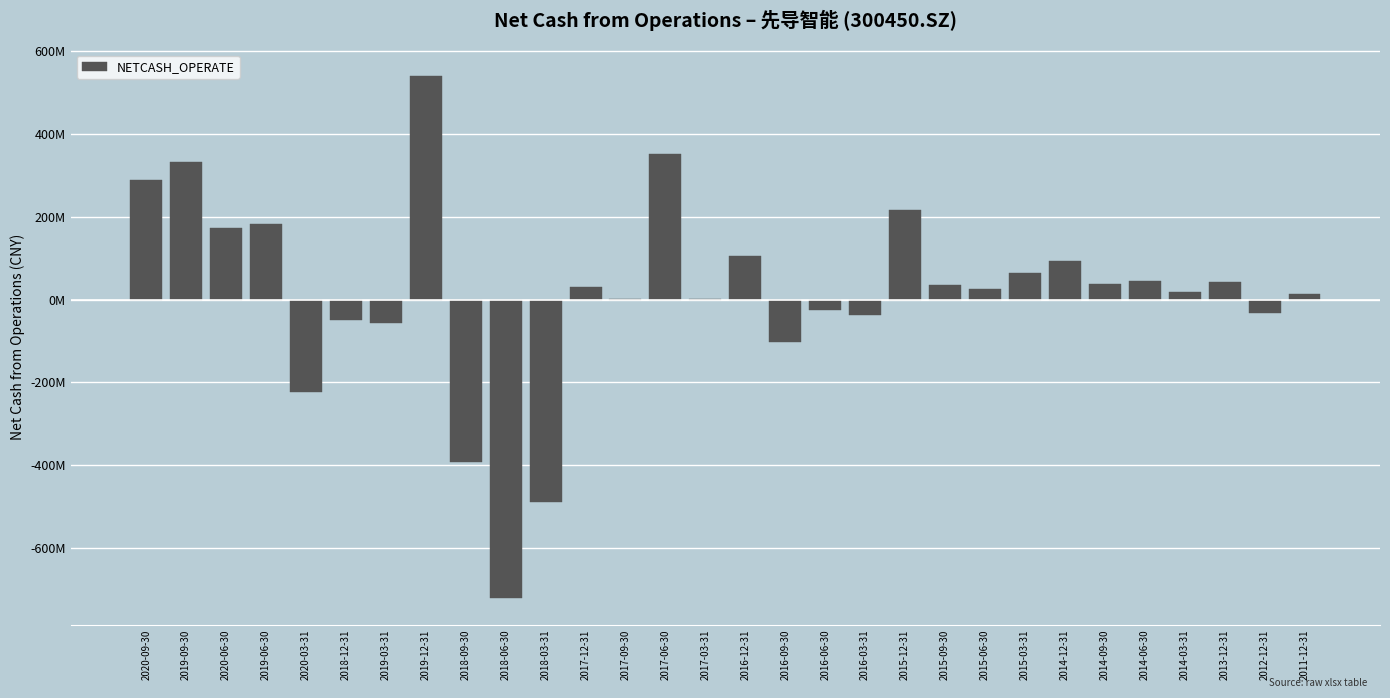

Are the bars horizontal?

No